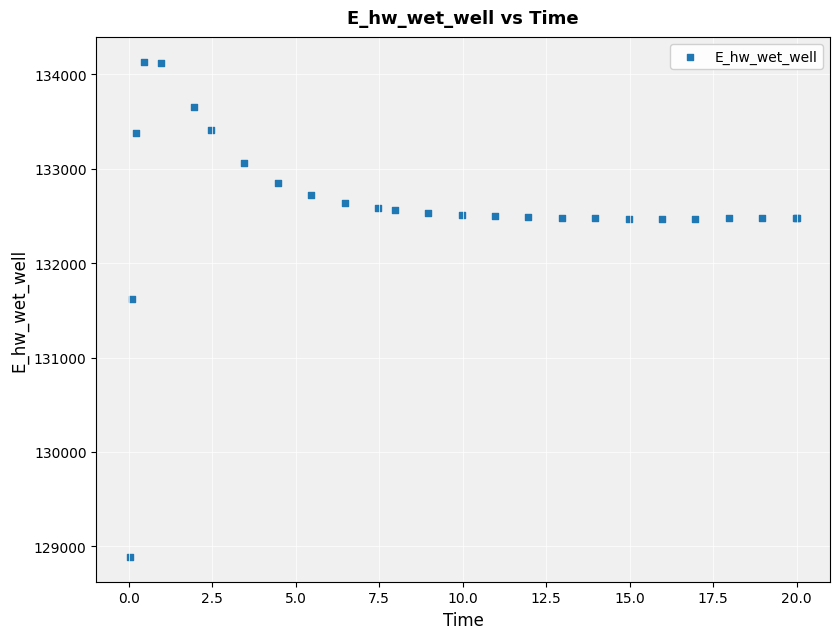

What Y value in the scatter plot is closest to 131510?

131624.1